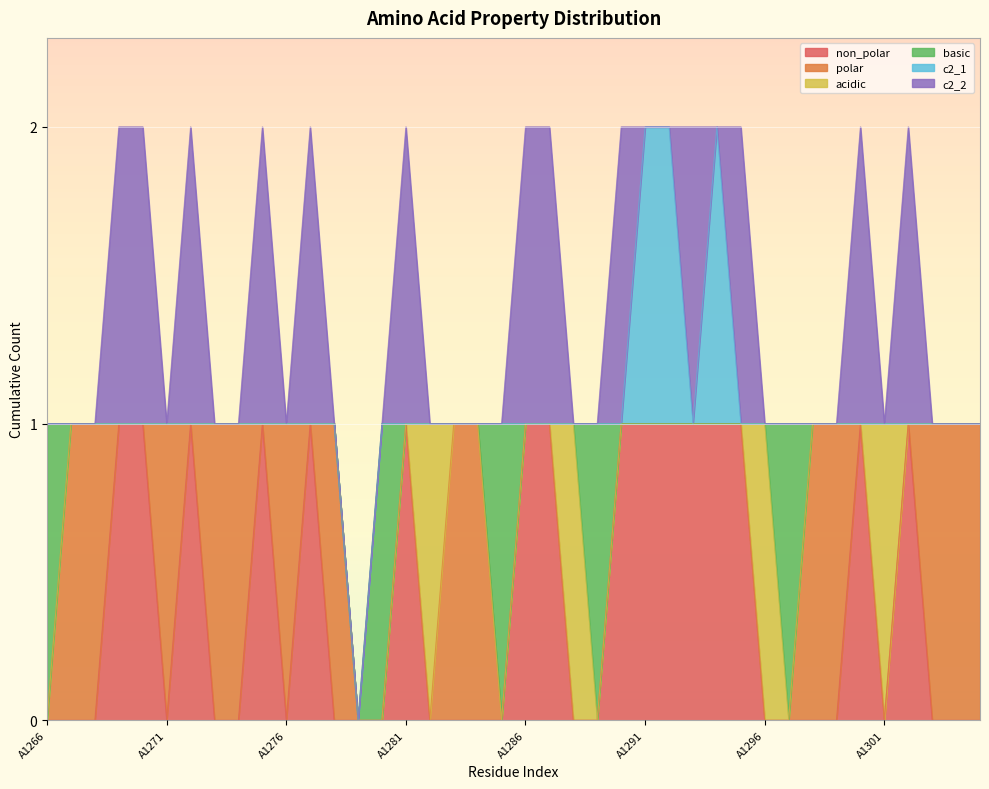

How many times do basic and c2_2 cross each other?

3